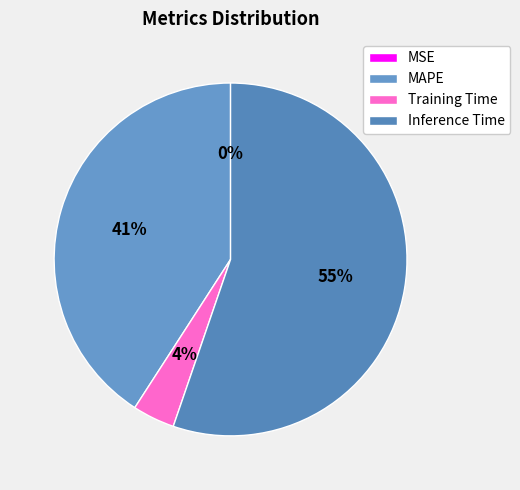

Count the number of slices in the pie.

4